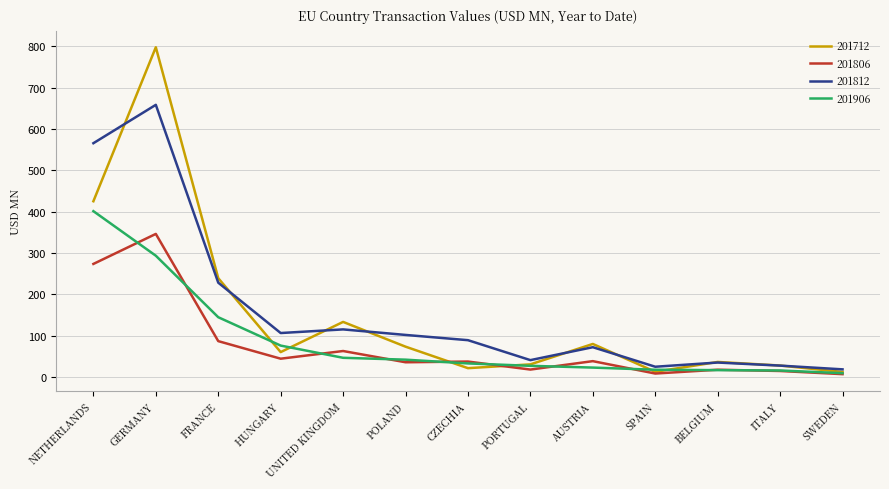

Rank the series by their maximum value, from lowest to highest.

201806, 201906, 201812, 201712